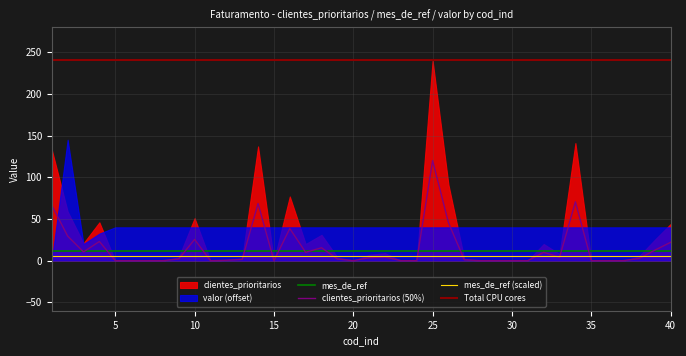

True or false: mes_de_ref (scaled) has a value of 6.0 at 20.

True